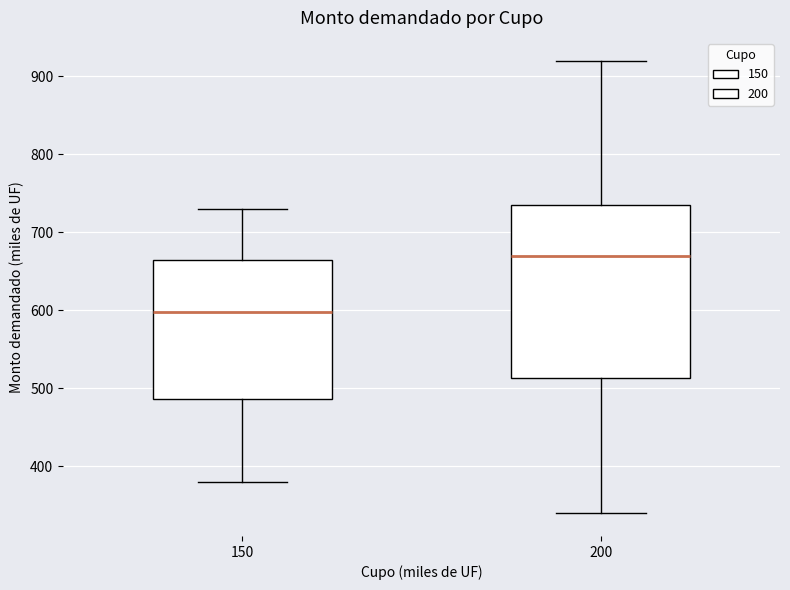

Reading left to right, transcribe this box plot: for each box, give where its median line is, the range the box spans, and where its two whiskers end, as read against the y-axis. The values are not printed on the chart, so give them approximately, as read against the axis.

150: median 600, box 490 to 670, whiskers 380 to 730
200: median 670, box 510 to 740, whiskers 340 to 920